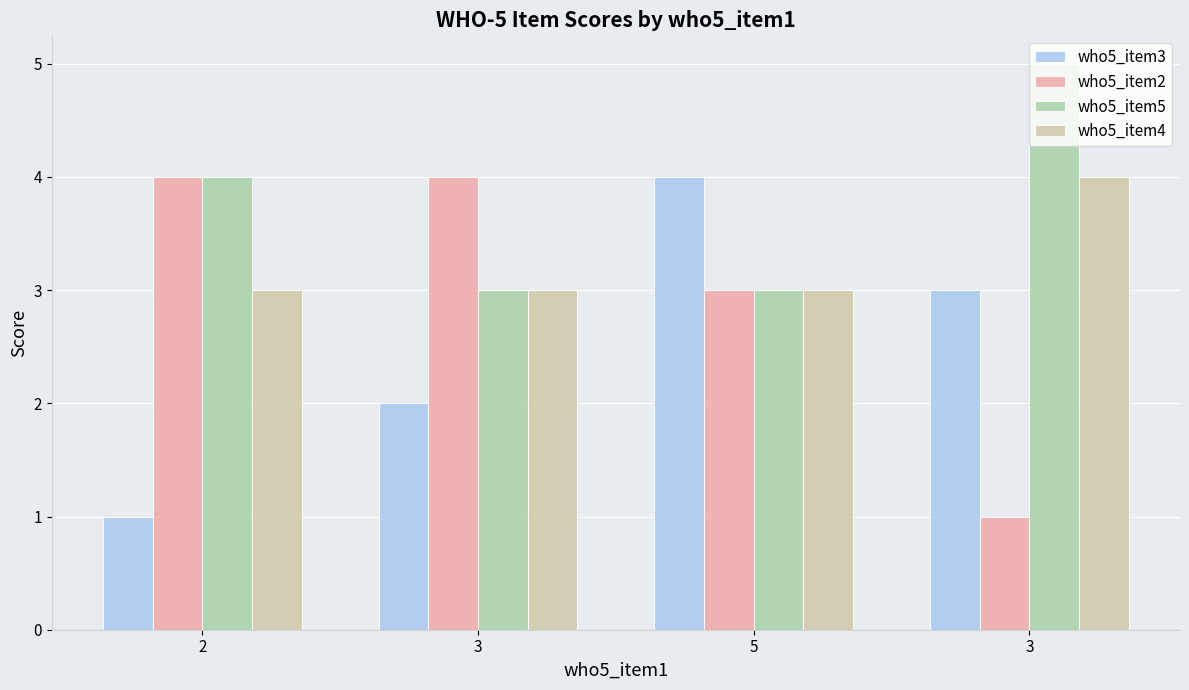

What is the difference between the second highest and minimum values in the who5_item5 series?

1